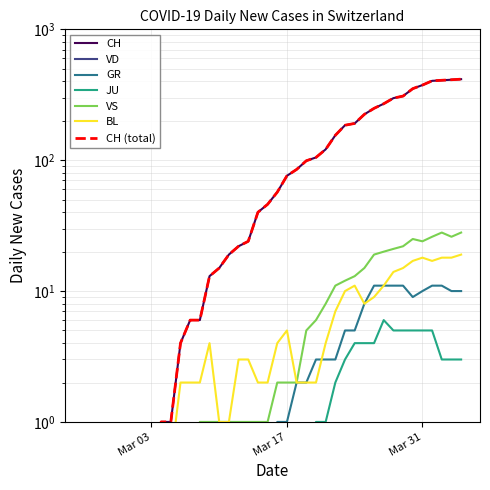

What is the maximum value shown in the chart?

416.0